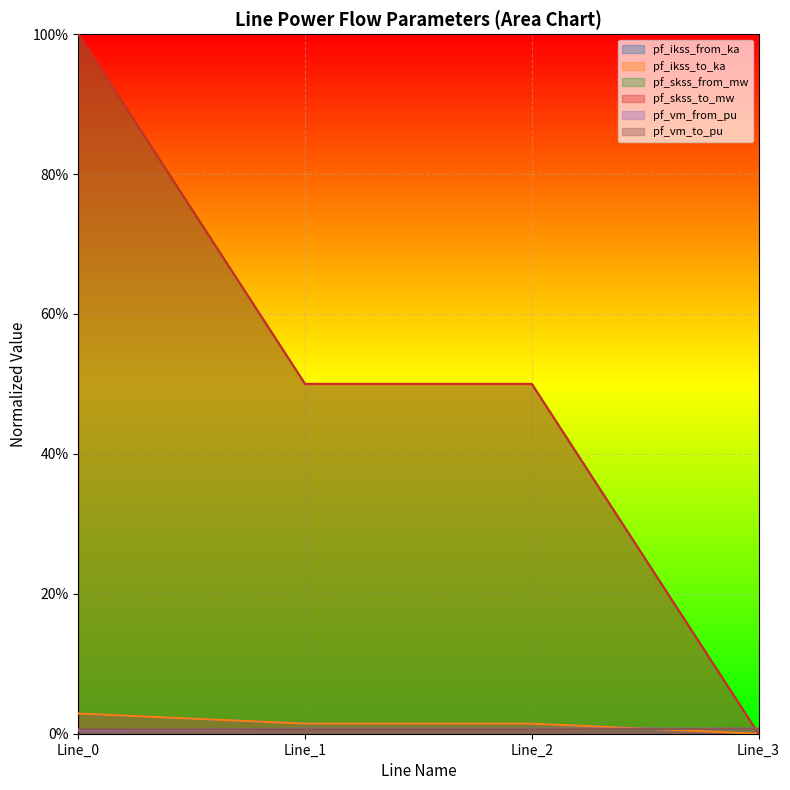

The pf_skss_from_mw series shows 0.2 at Line_2. True or false?

False